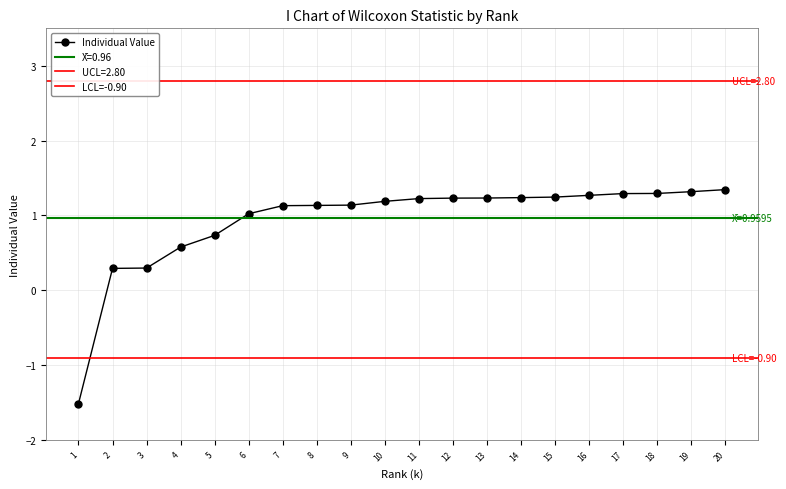

Reading left to right, list all the values displayed in this chart.

-1.5	0.3	0.3	0.6	0.7	1.0	1.1	1.1	1.1	1.2	1.2	1.2	1.2	1.2	1.2	1.3	1.3	1.3	1.3	1.3